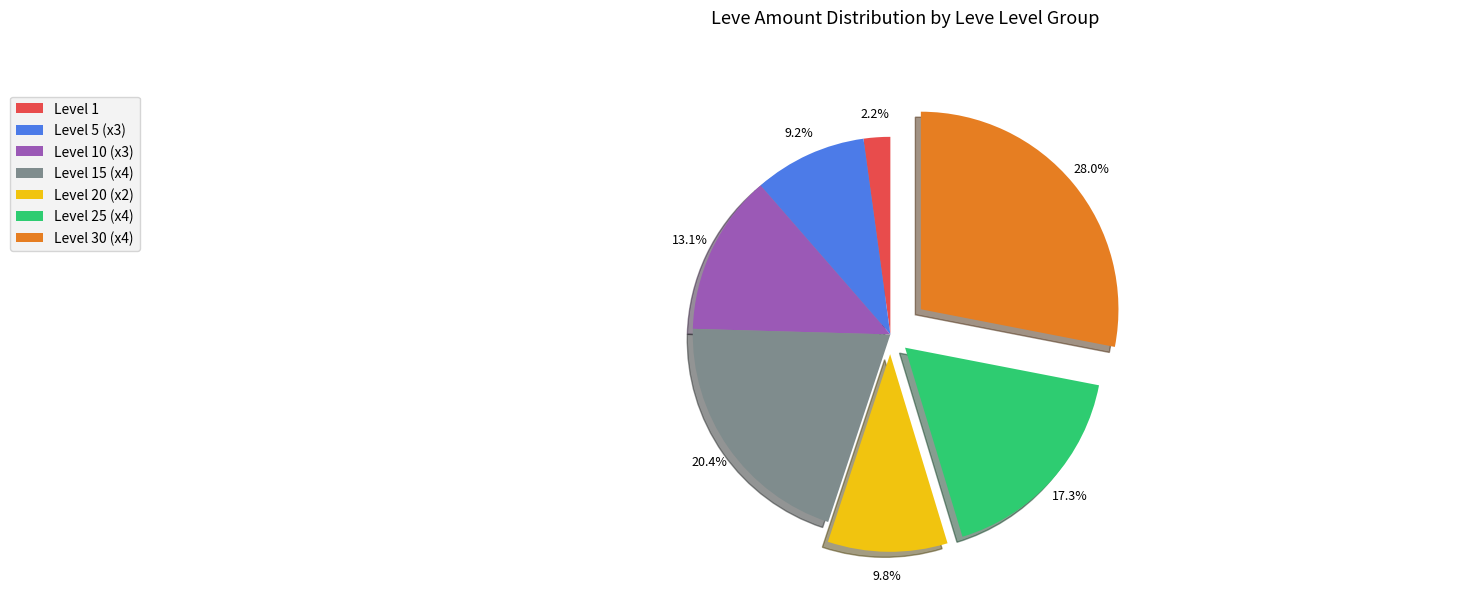

Does any single category account for the majority?

No